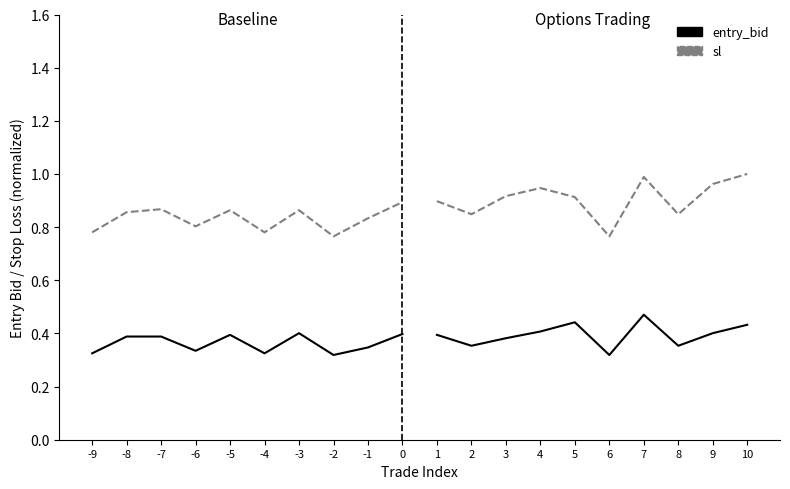

True or false: sl and entry_bid intersect in this chart.

False